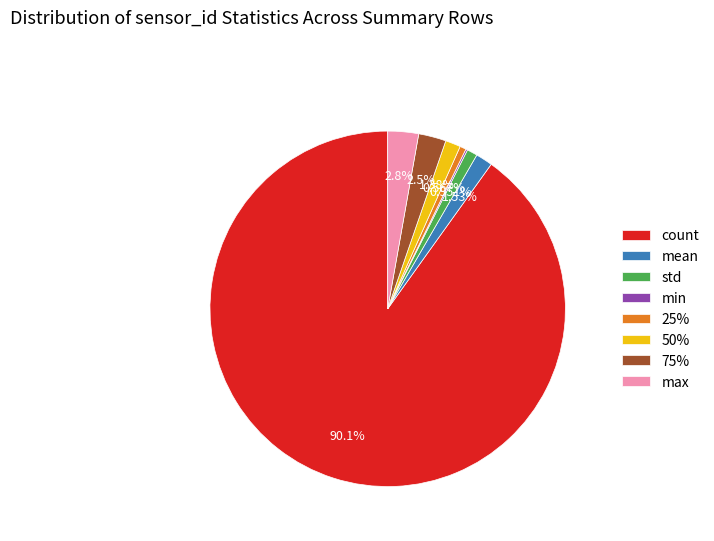

Does count represent more than half of the total?

Yes